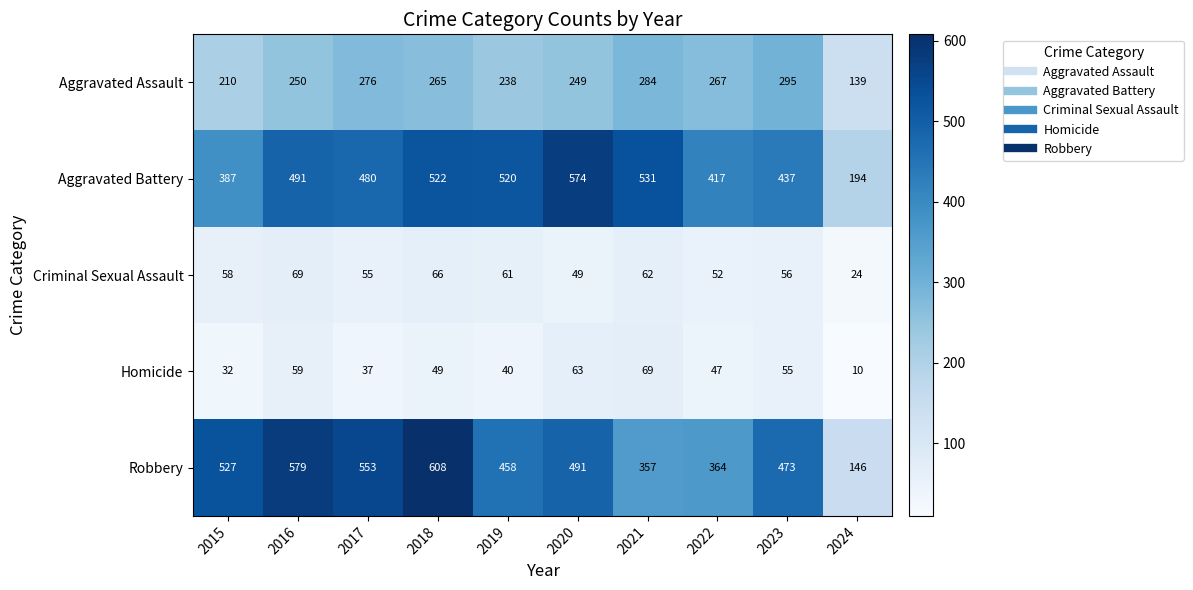

At which category does the chart reach its minimum across all series?

2024